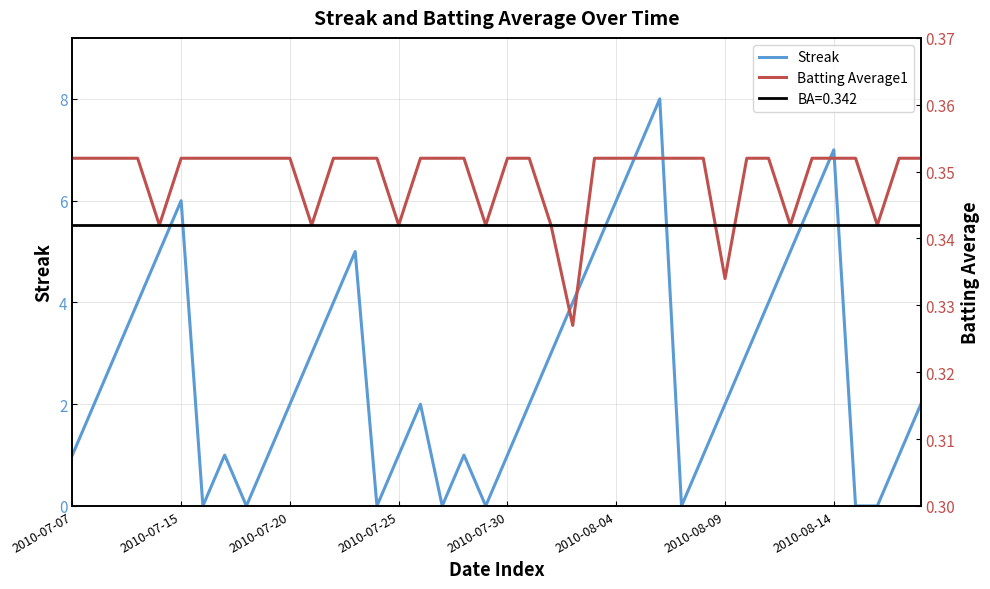

The Streak series shows 8 at 2010-08-04. True or false?

False